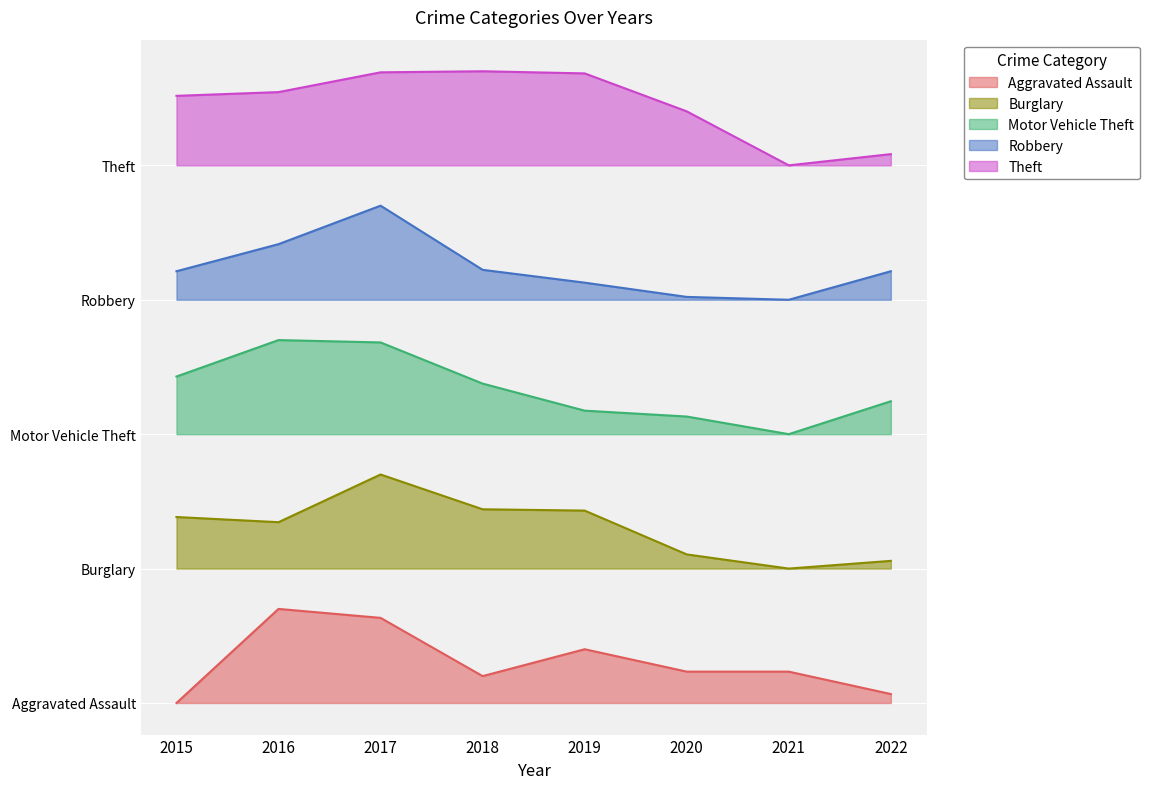

At which category is the sum across all series the highest?

2017